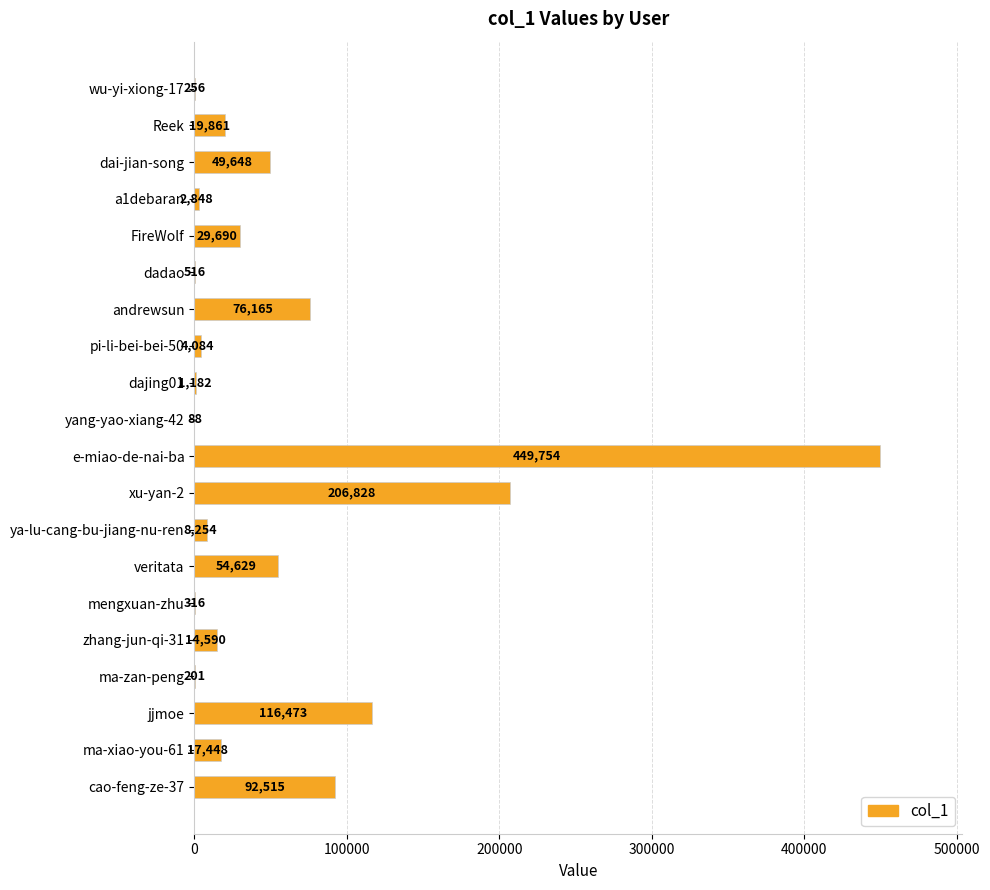

What is the greatest value displayed?

449754